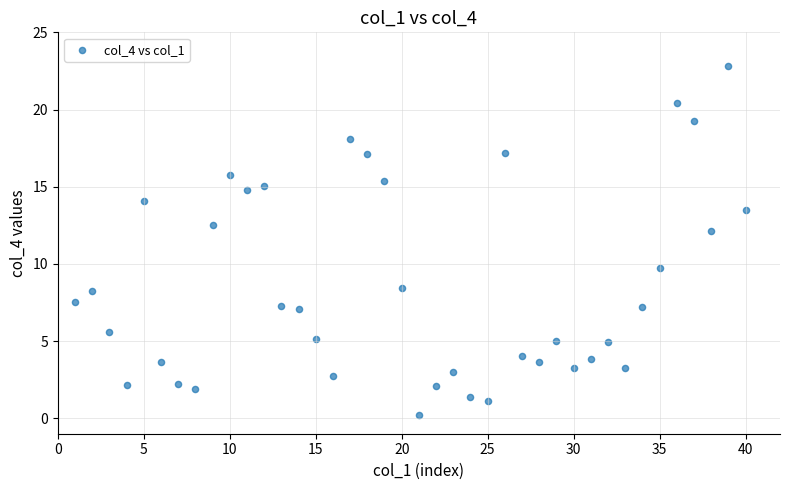

What is the range of X values (max minus min)?

39.0